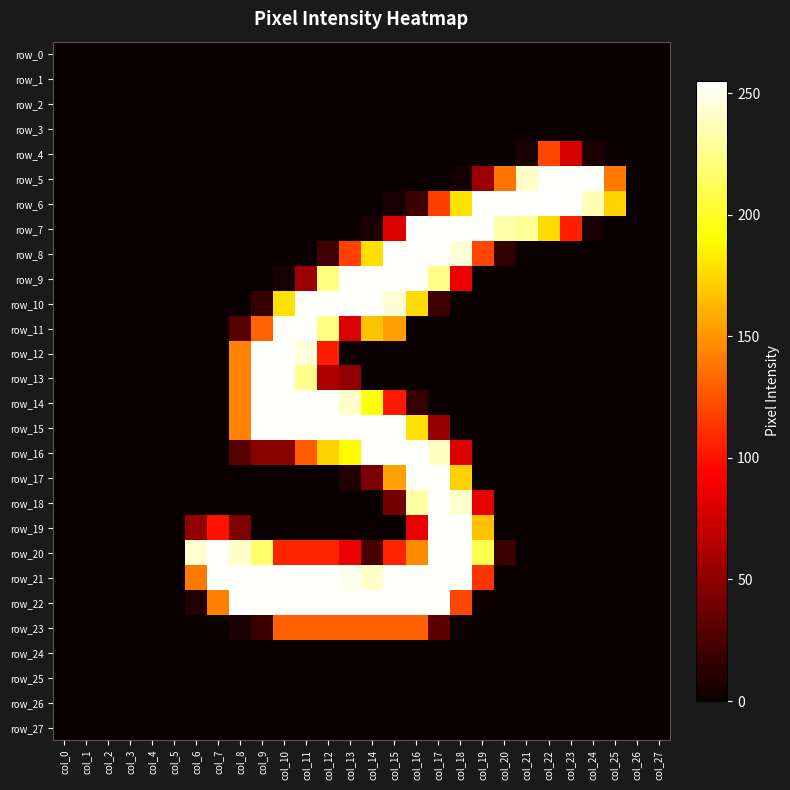

What is the maximum value shown in the chart?

255